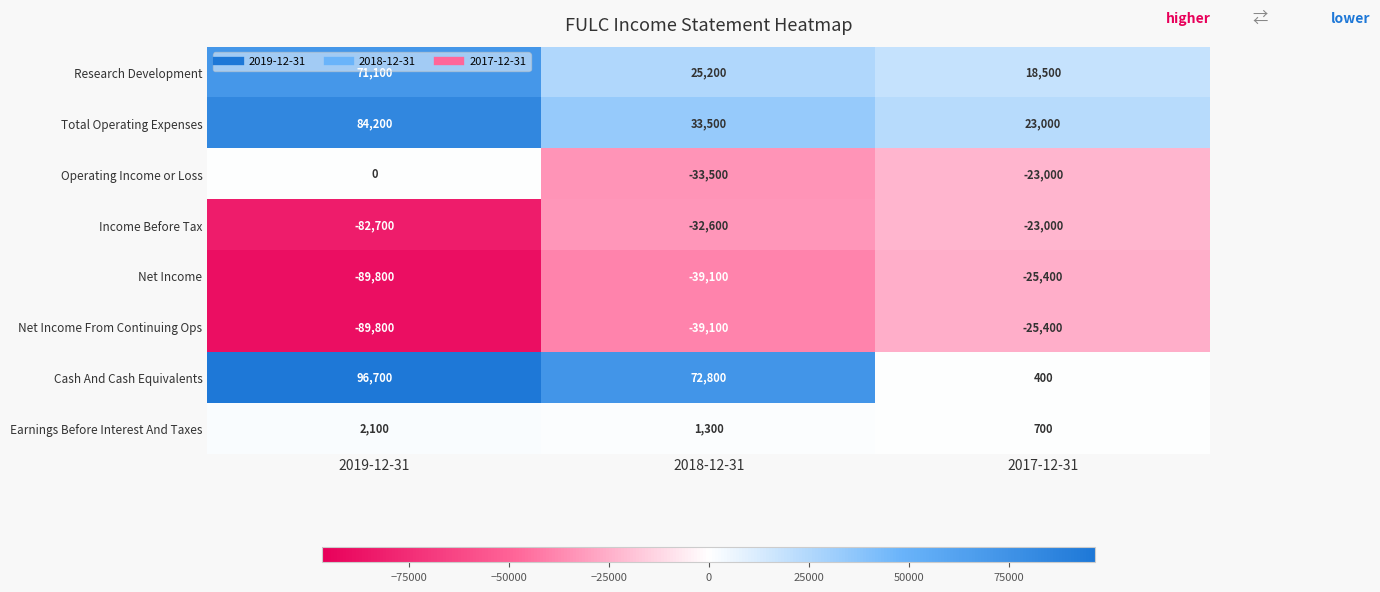

Rank the categories by Operating Income or Loss value from highest to lowest.

2019-12-31, 2017-12-31, 2018-12-31